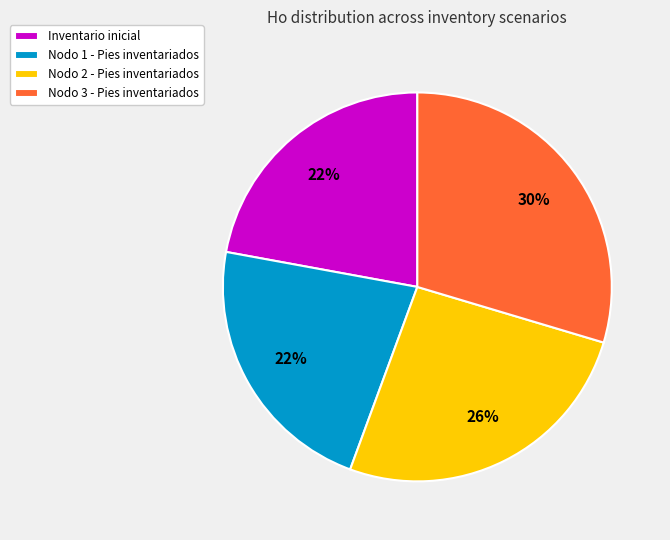

To the nearest percent, what portion does Nodo 2 - Pies inventariados represent?

26%